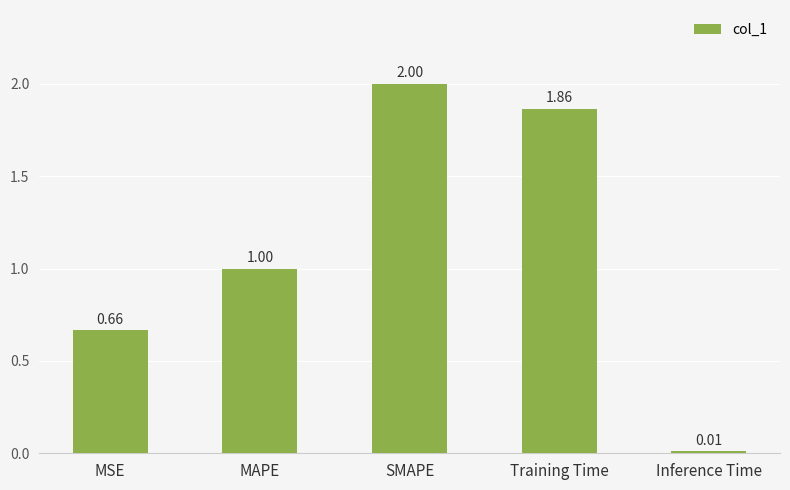

Between Inference Time and MAPE, which is larger?

MAPE